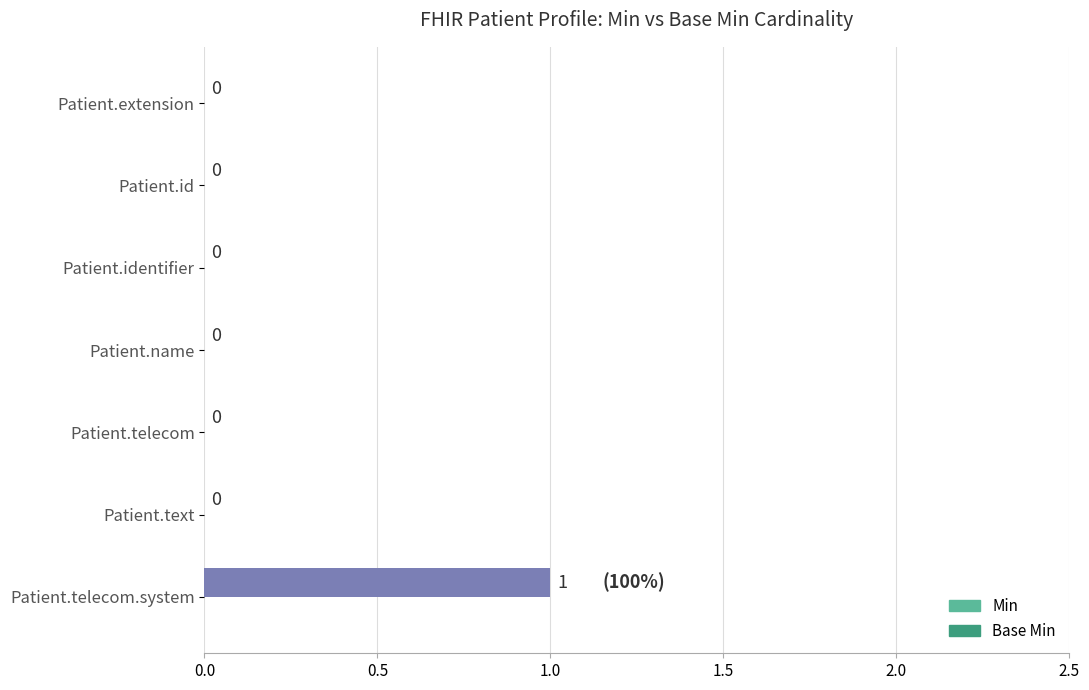

How many values are between 0 and 1?

7